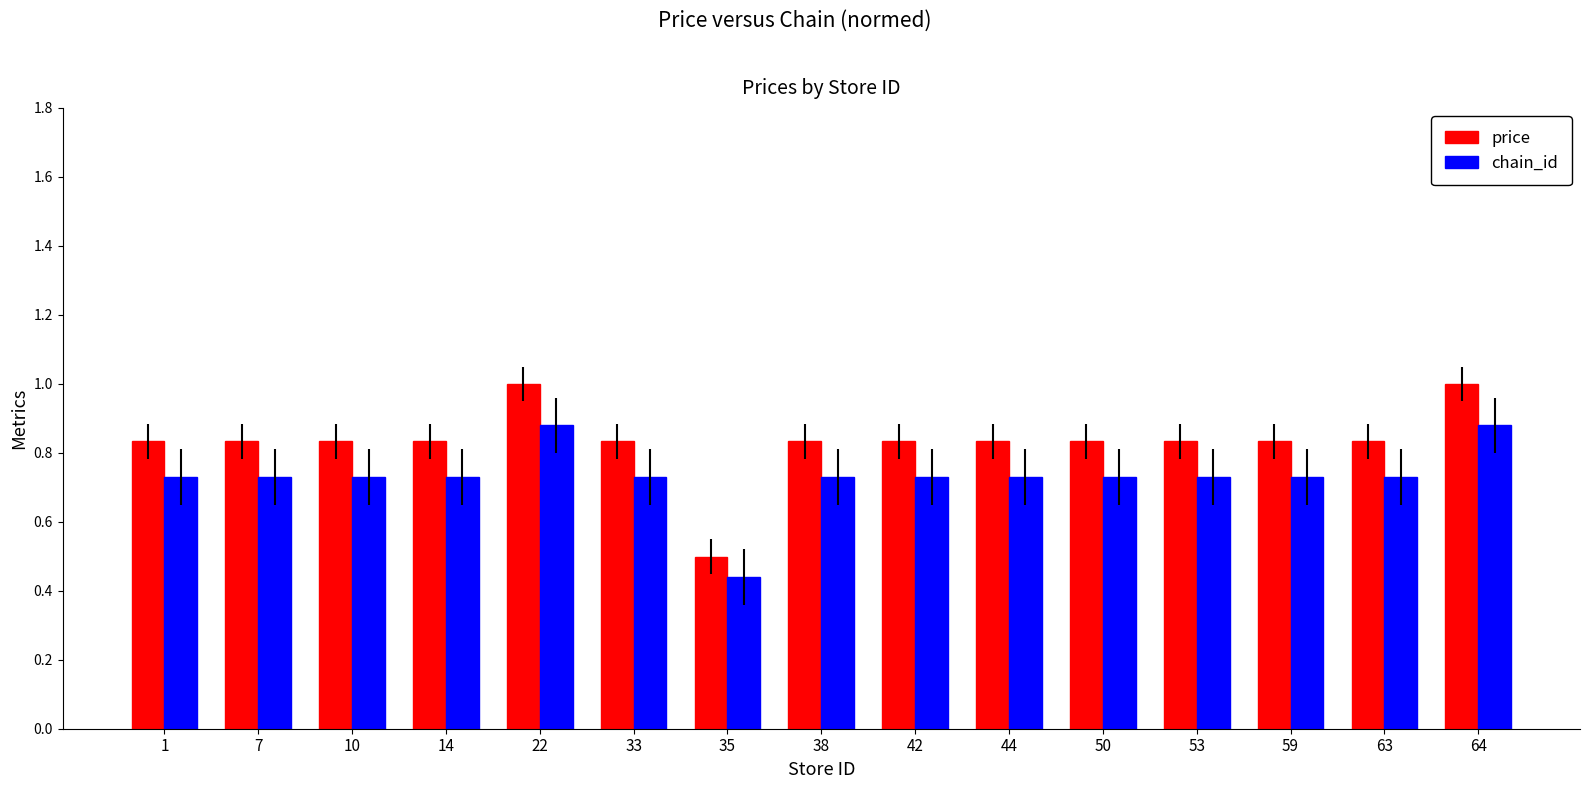

True or false: price has a value of 1.1 at 10.

False